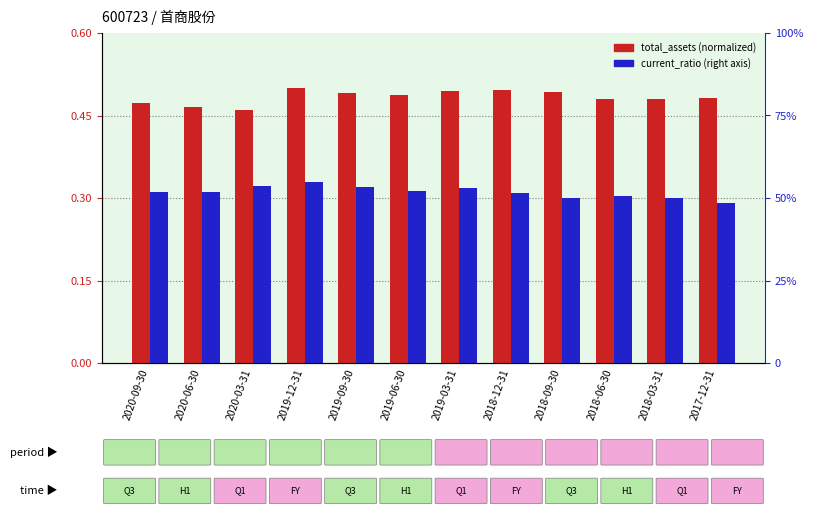

True or false: total_equity (normalized) has a value of 0.5 at 2020-09-30.

False